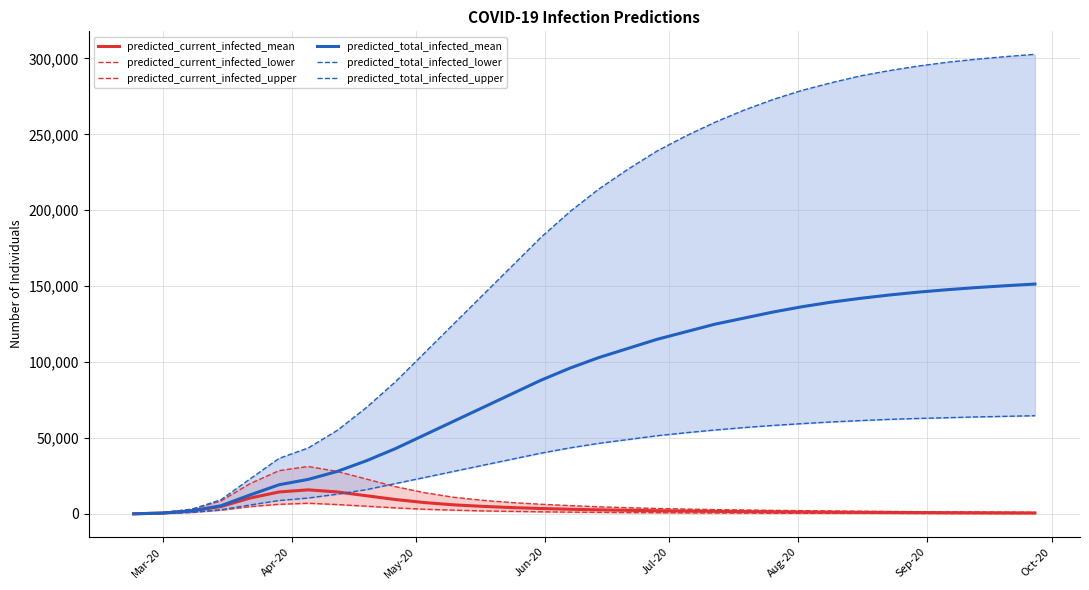

True or false: predicted_current_infected_upper and predicted_total_infected_mean intersect in this chart.

False